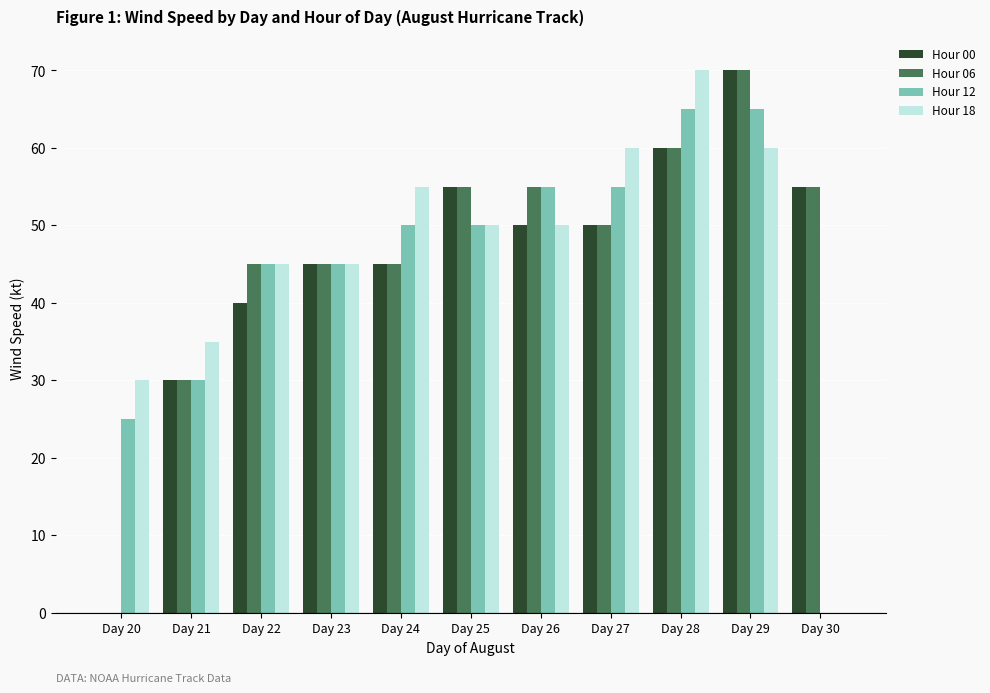

Between Day 20 and Day 22, which series saw the biggest shift?

Hour 06